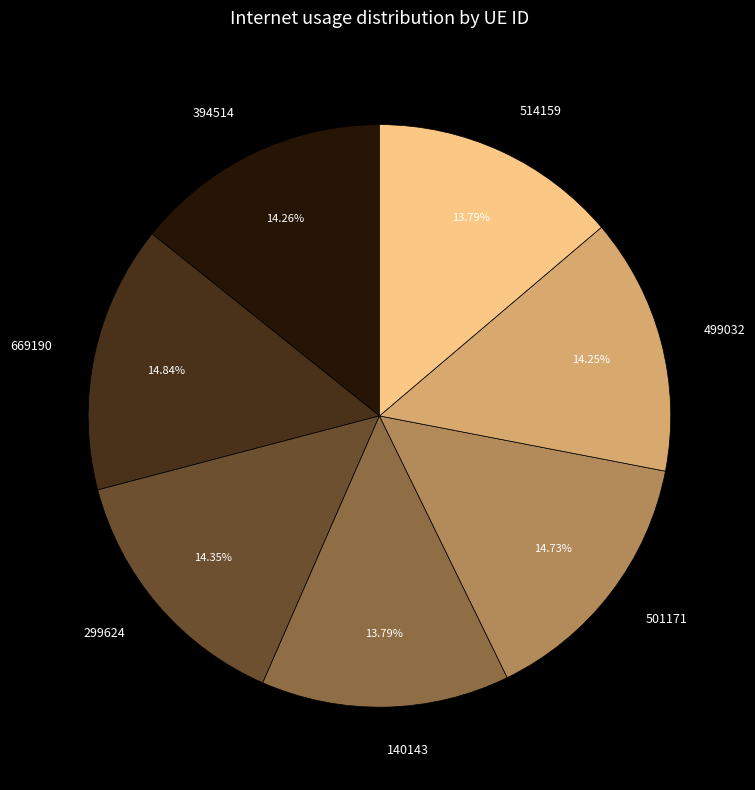

Between 394514 and 669190, which is larger?

669190